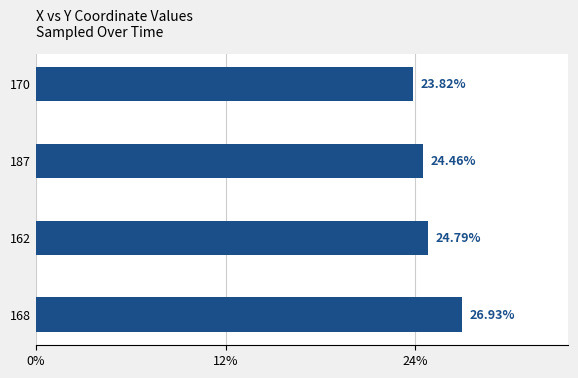

What is the ratio of the value at 162 to the value at 170?

1.0